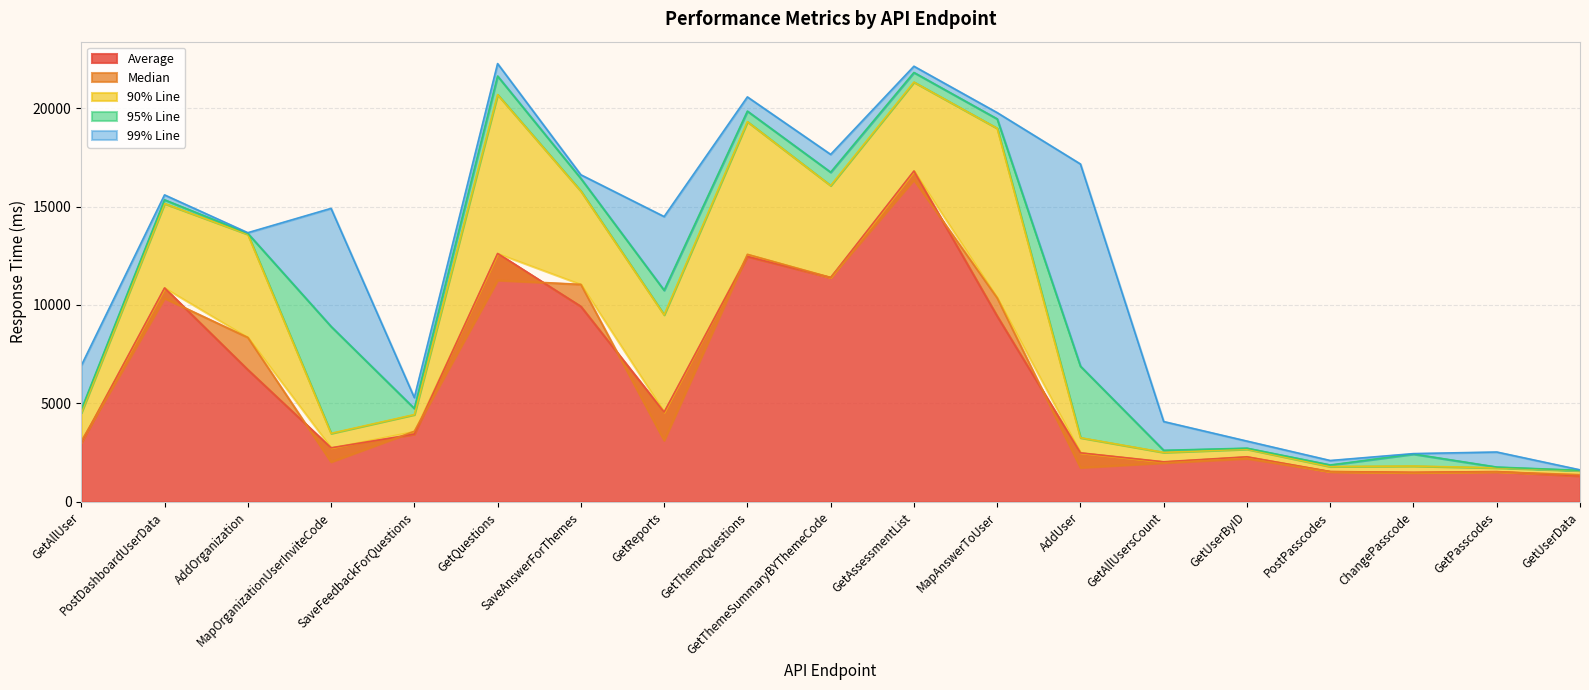

What is the difference between the maximum and second lowest values in the 99% Line series?

20159